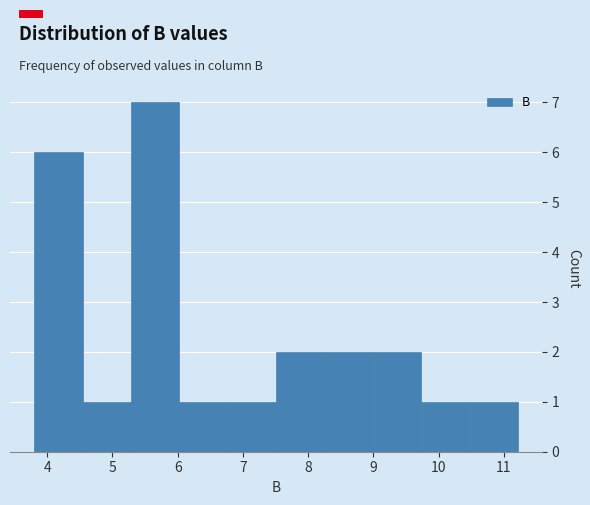

Reading left to right, list every bar in this chart as the range it spans on the x-axis followed by its height. Neither the bar edges nor the heights are printed on the chart, so give them approximately, as read against the axes.

3.8 to 4.5: 6
4.5 to 5.3: 1
5.3 to 6.0: 7
6.0 to 6.8: 1
6.8 to 7.5: 1
7.5 to 8.2: 2
8.2 to 9.0: 2
9.0 to 9.7: 2
9.7 to 10.5: 1
10.5 to 11.2: 1